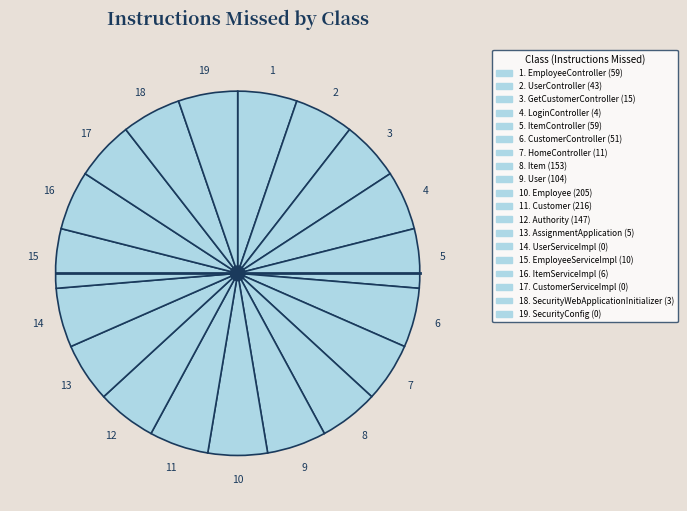

Count the number of slices in the pie.

19